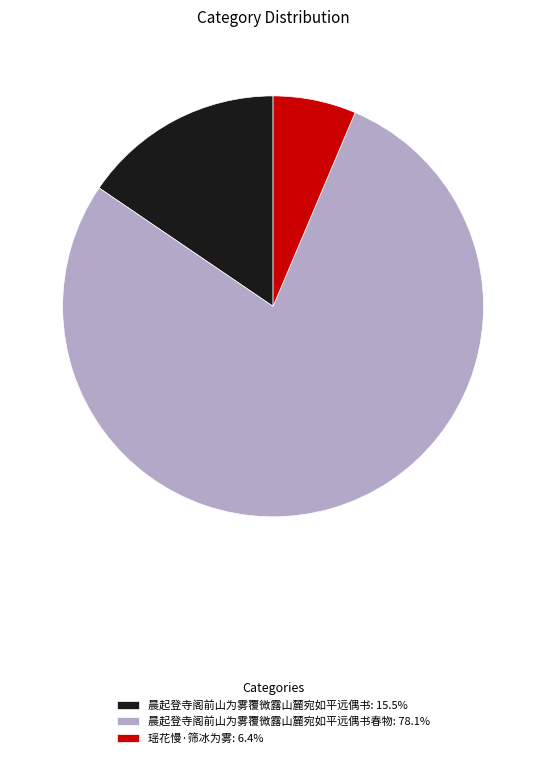

Is 晨起登寺阁前山为雾覆微露山麓宛如平远偶书春物: 78.1% the majority of the pie?

Yes